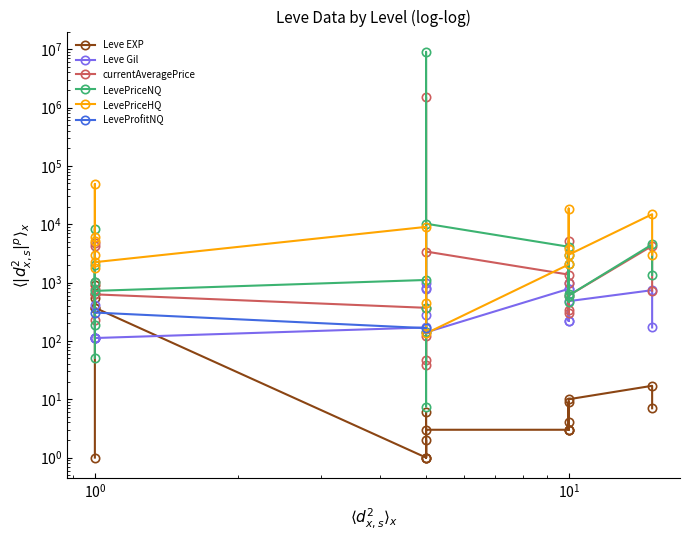

What is the average value of the currentAveragePrice series?

76546.7